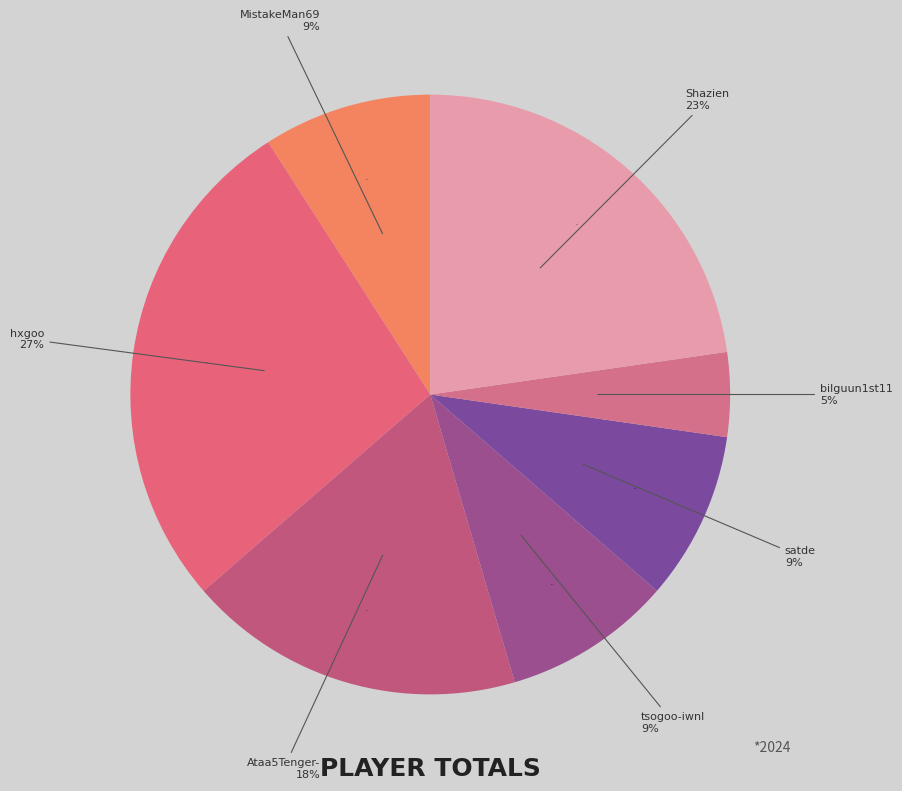

To the nearest percent, what is the combined percentage of satde and bilguun1st11?

14%